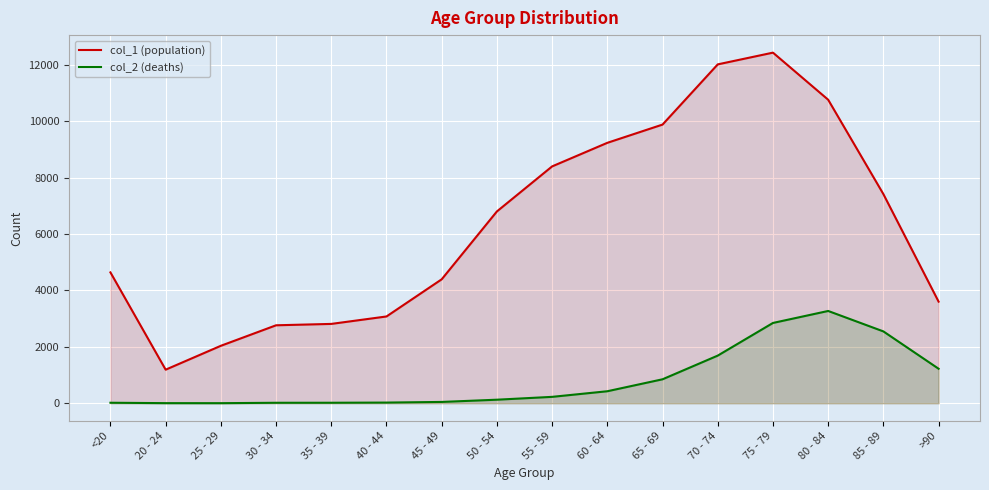

Does the chart display data point markers on the line(s)?

No